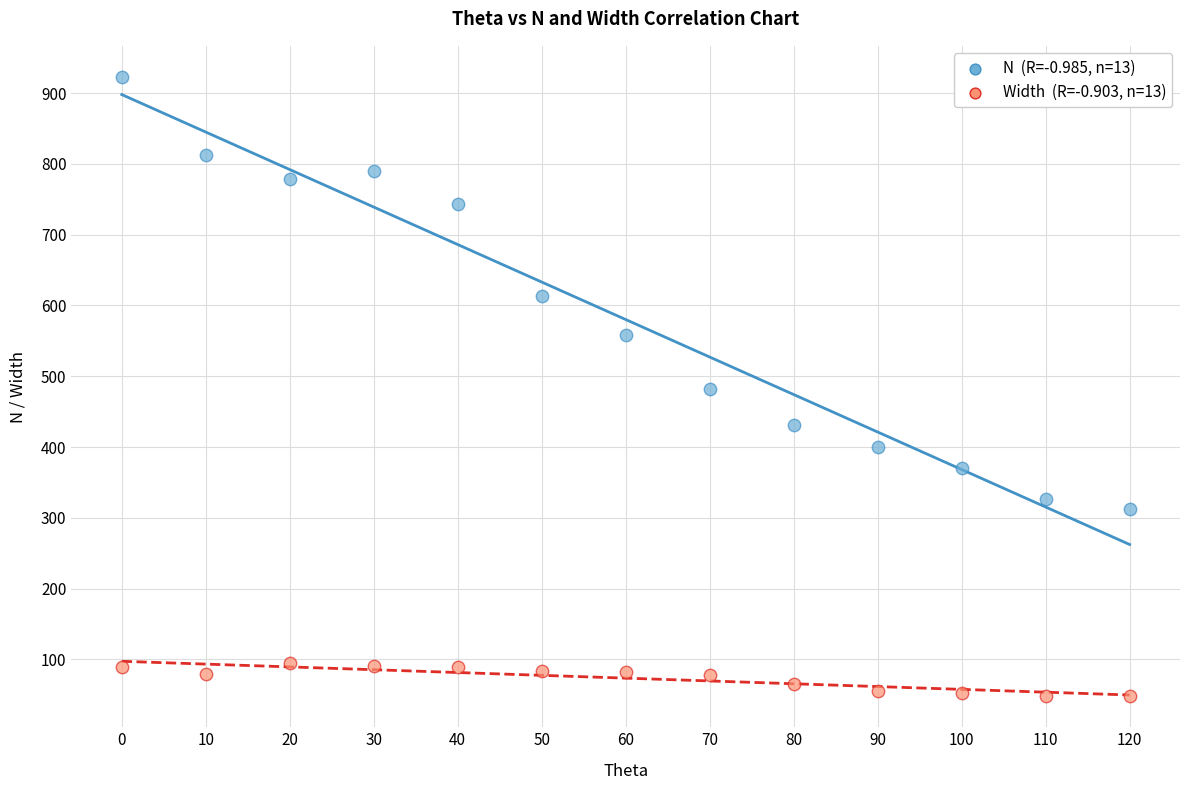

Across all data points, what is the range of X values (max minus min)?

120